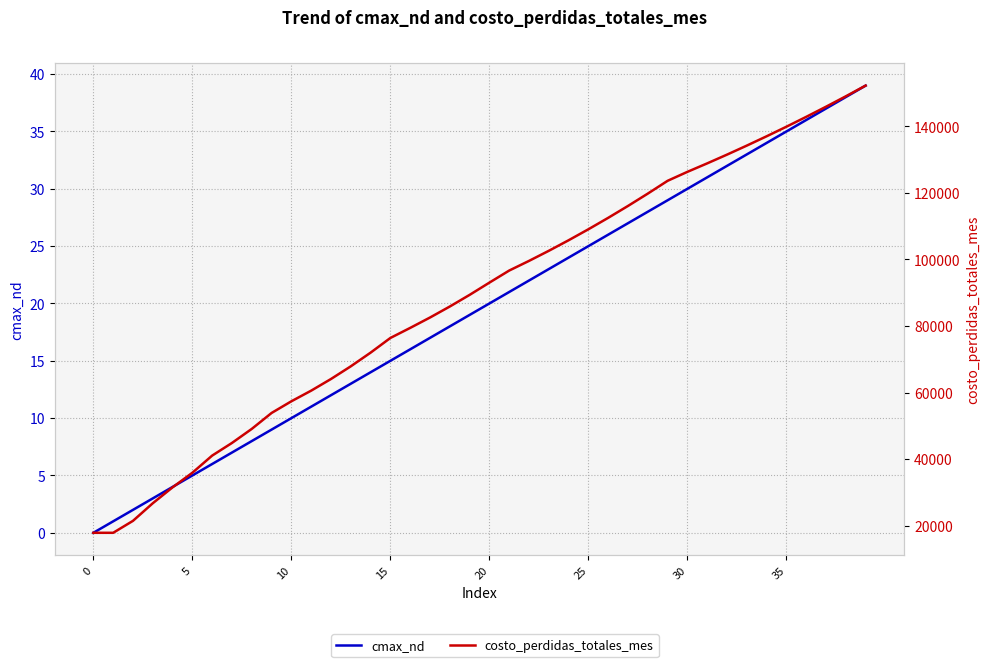

Reading right to left, extract all data points from this chart.

cmax_nd: 39	38	37	36	35	34	33	32	31	30	29	28	27	26	25	24	23	22	21	20	19	18	17	16	15	14	13	12	11	10	9	8	7	6	5	4	3	2	1	0
costo_perdidas_totales_mes: 152213	149001	145873	142829	139867	136990	134195	131484	128857	126312	123619	119778	116072	112501	109064	105763	102596	99563	96666	93039	89356	85862	82557	79441	76422	72009	67901	64097	60597	57402	53895	49112	44891	41094	35943	31561	26779	21494	17903	17903